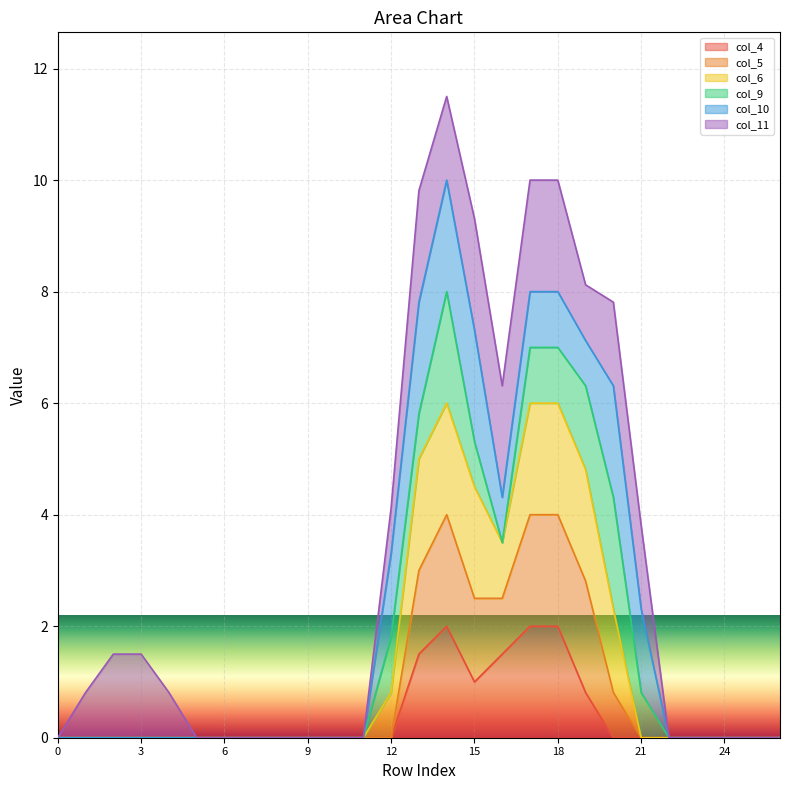

True or false: col_4 has more than 0 points higher than both neighbors.

True